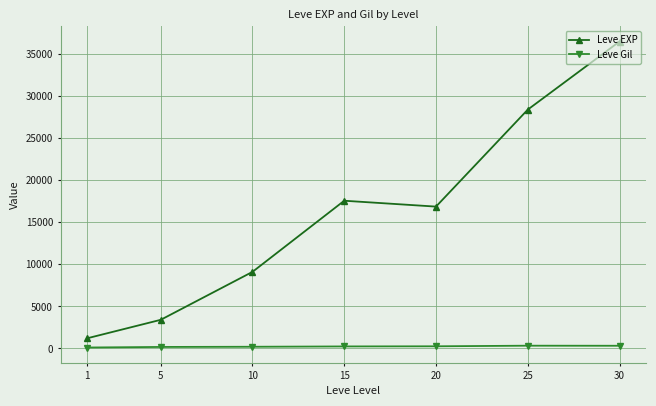

What is the spread (max minus min) of values at 25?

28063.7